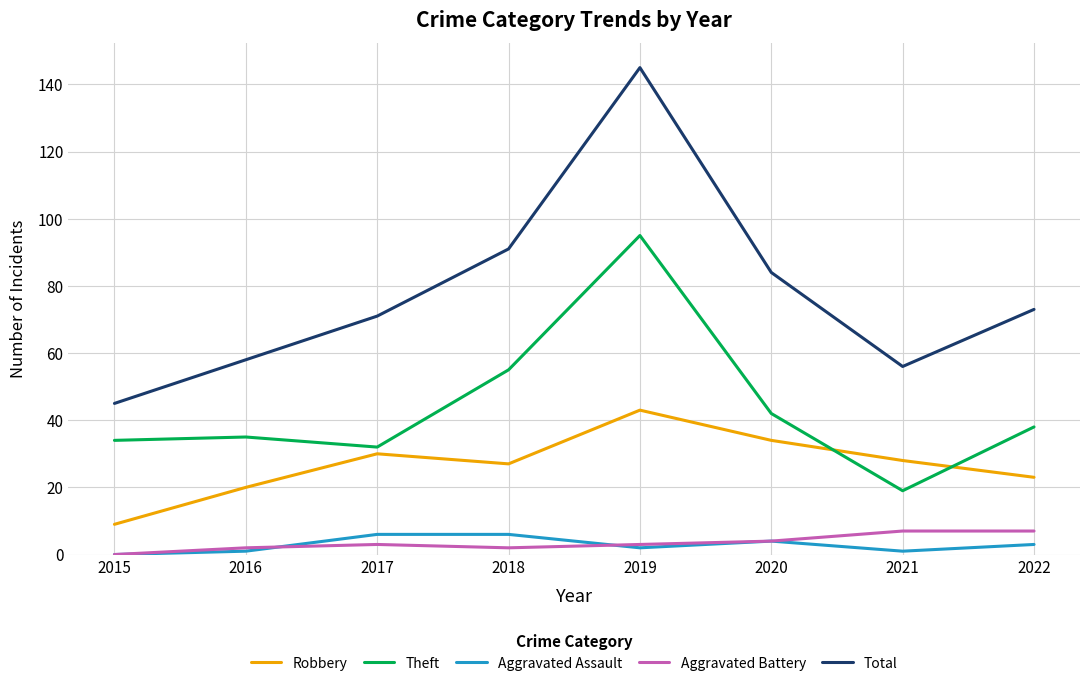

True or false: Aggravated Battery and Theft cross at least once.

False